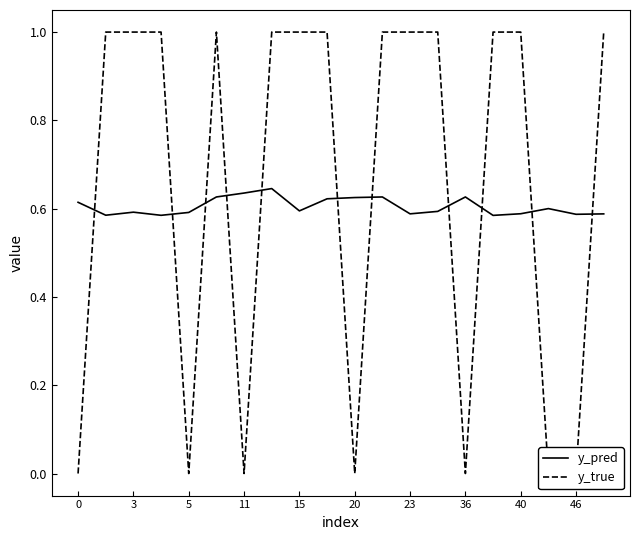

Is it true that y_pred equals 1.0 at 20?

False